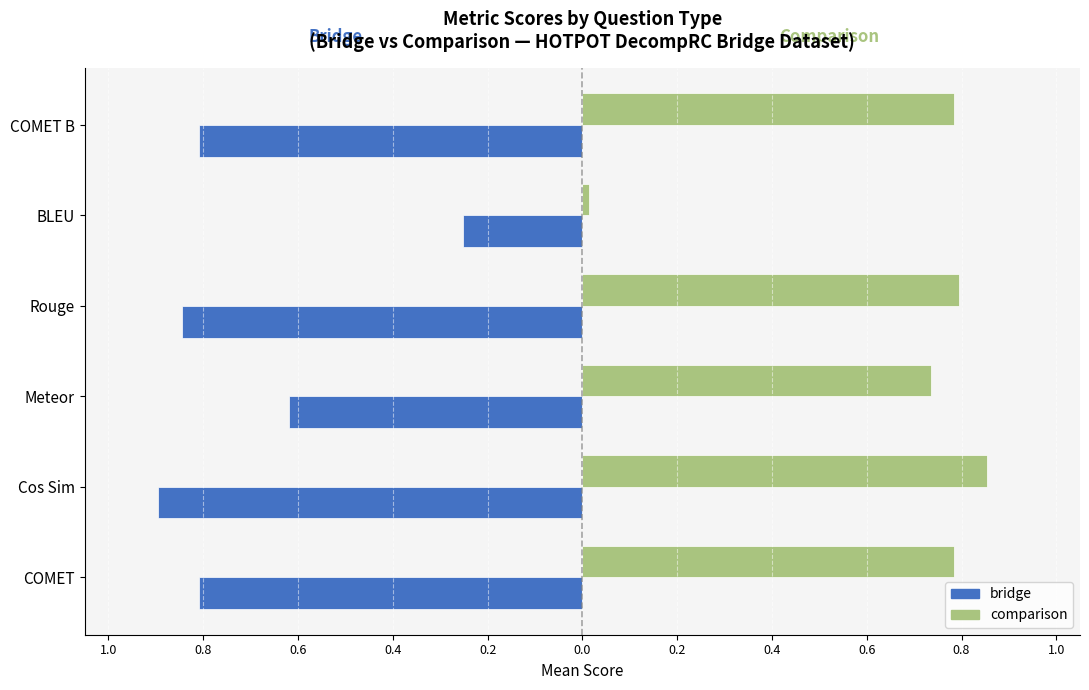

What is the sum of all bridge values?

-4.2